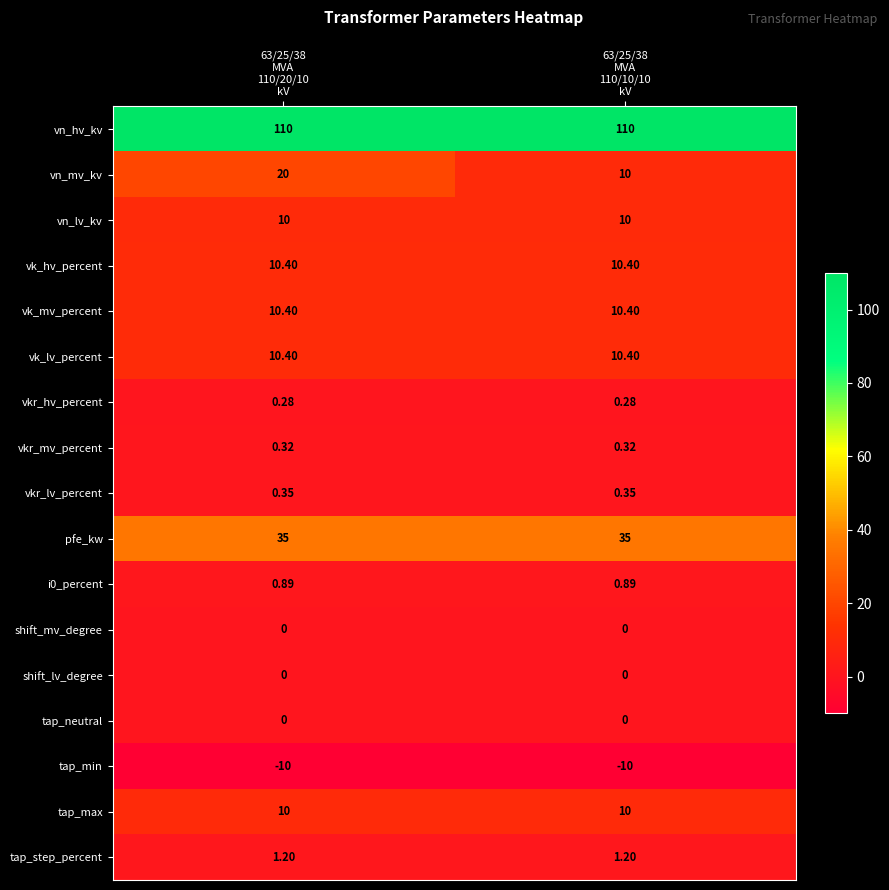

Which series has the largest total across all categories?

vn_hv_kv